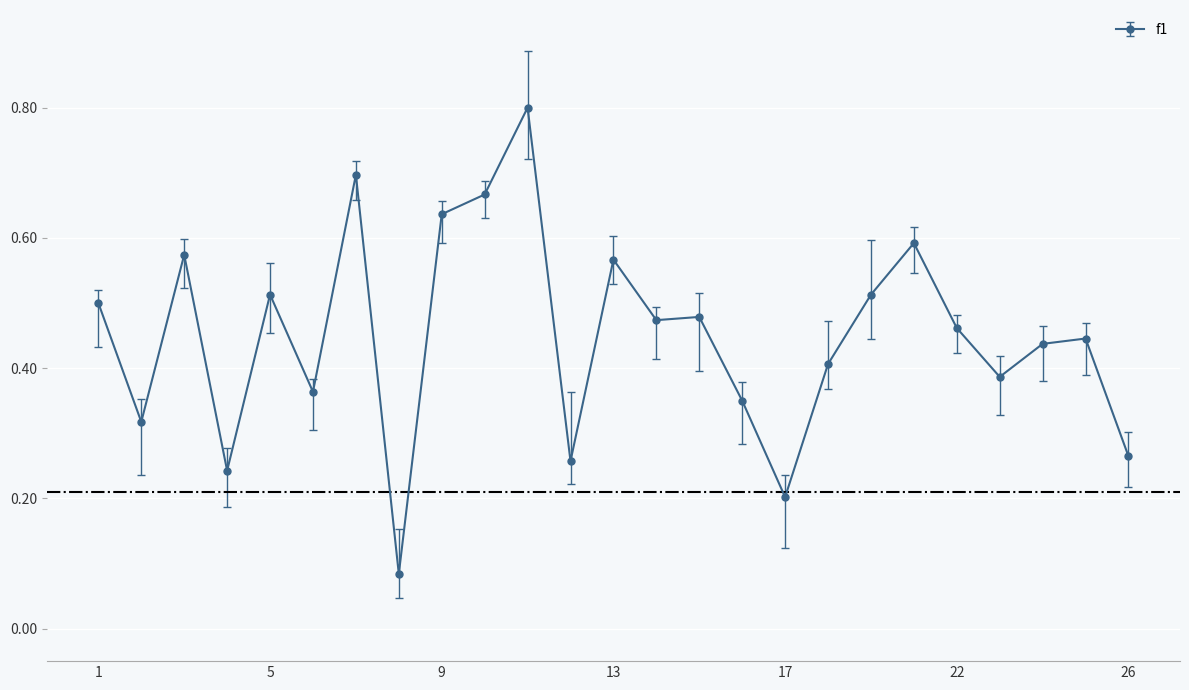

How many values are between 0 and 1?

25